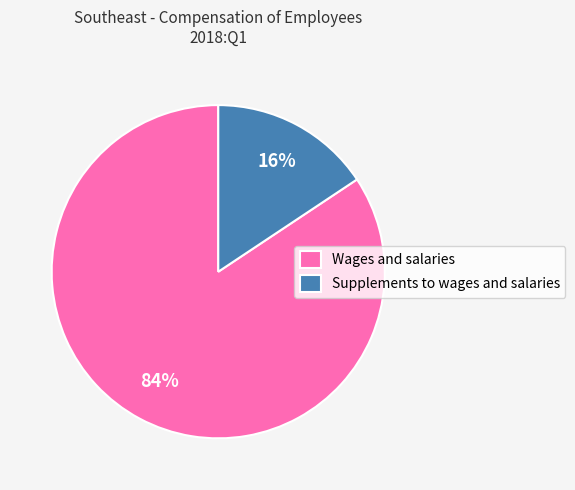

Is the sum of Wages and salaries and Supplements to wages and salaries greater than half?

Yes